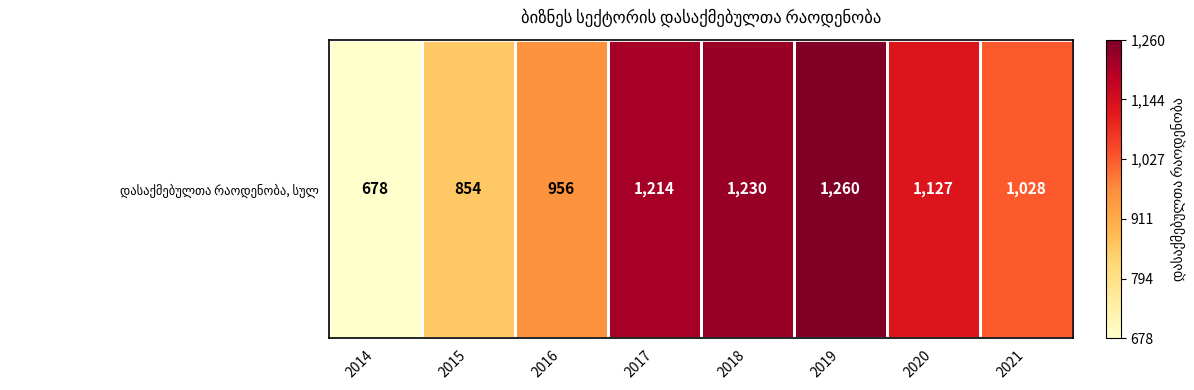

Is it true that the value at 2020 is 1.3?

False